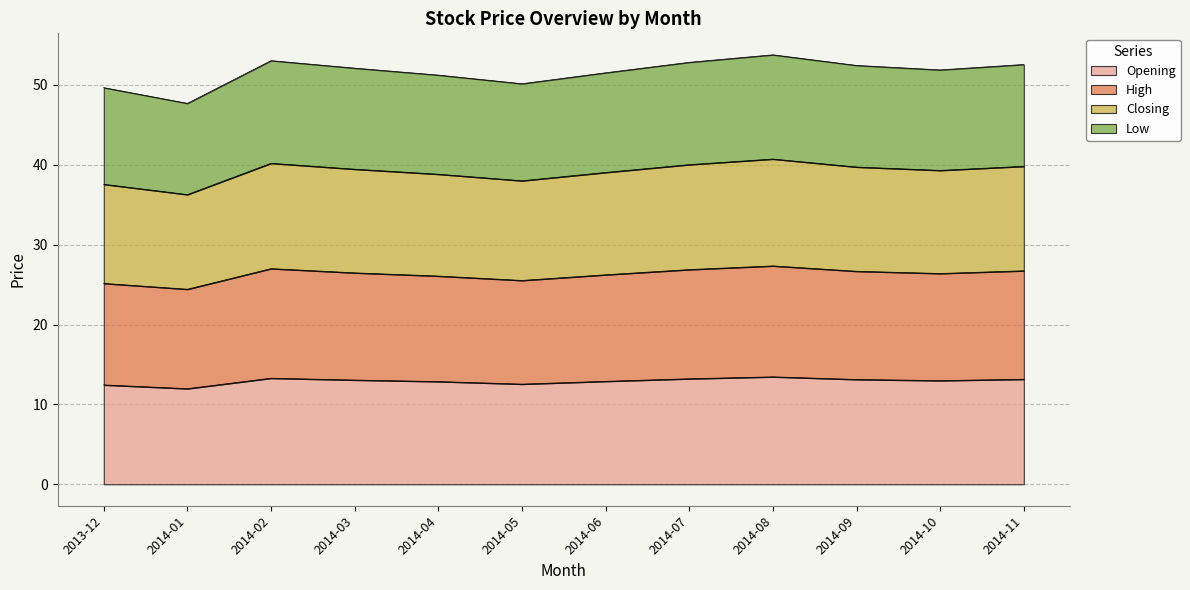

True or false: Opening has a value of 19.1 at 2014-04.

False